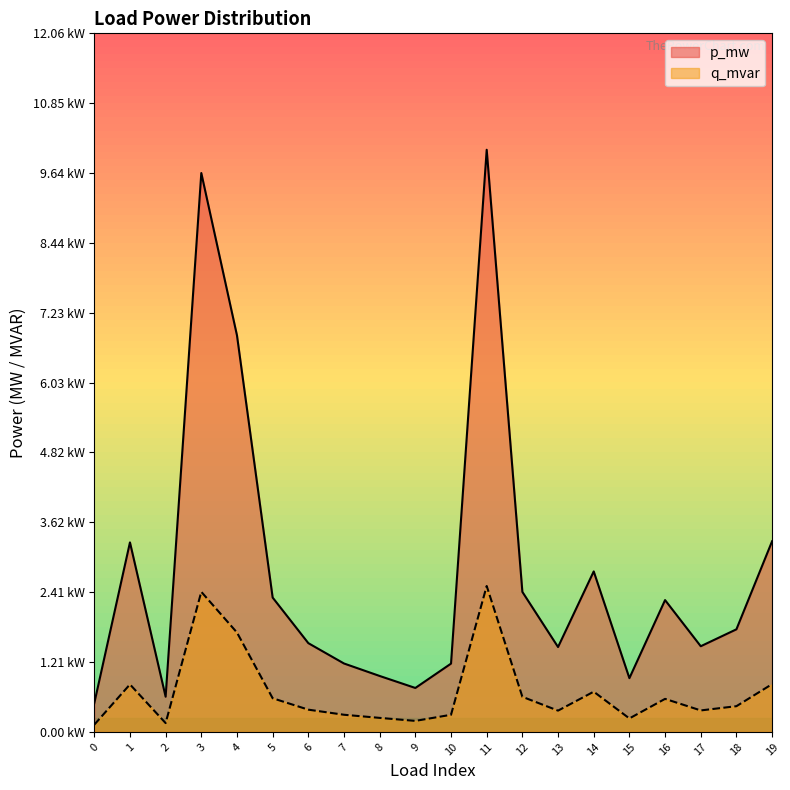

List the series in order of their peak value, highest first.

p_mw, q_mvar